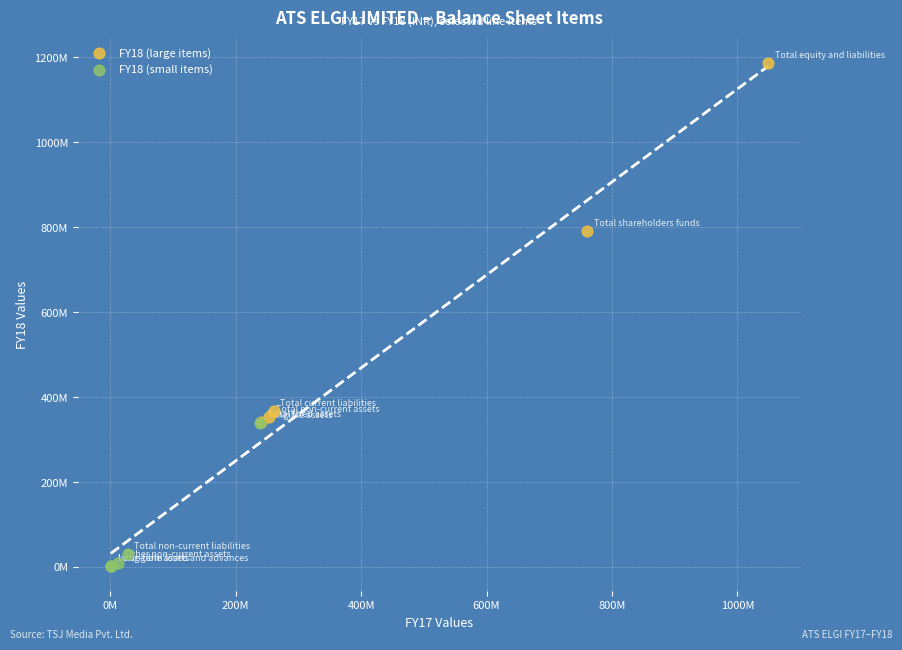

Which series contains the highest Y value?

FY18 (large items)